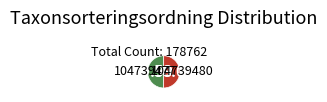

Do 104739477 and 104739480 together represent more than half of the pie?

Yes